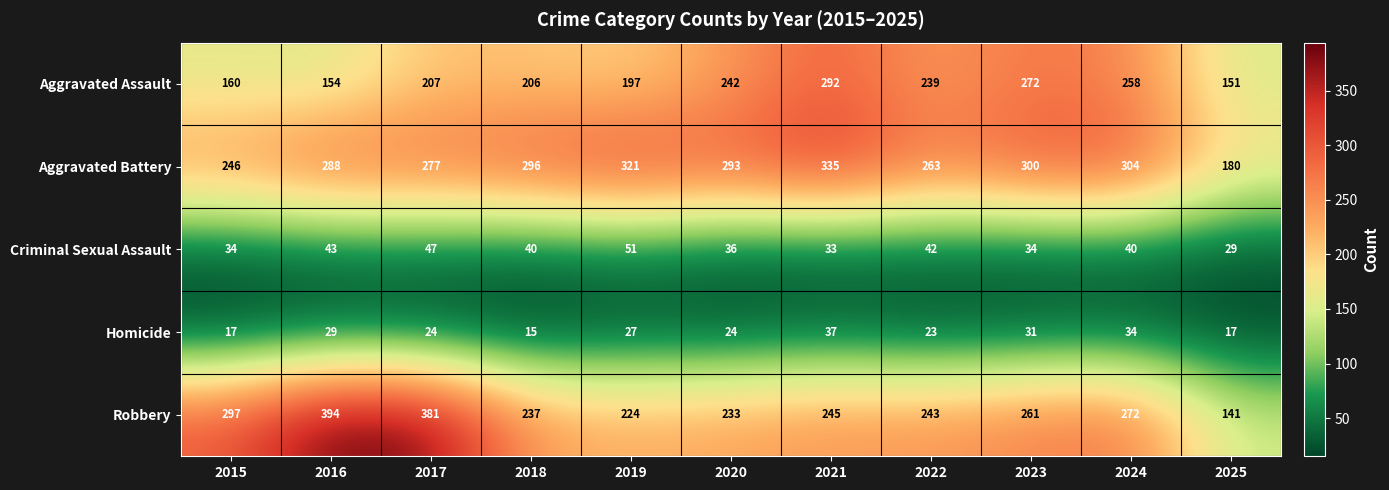

True or false: Criminal Sexual Assault has a value of 42 at 2022.

True